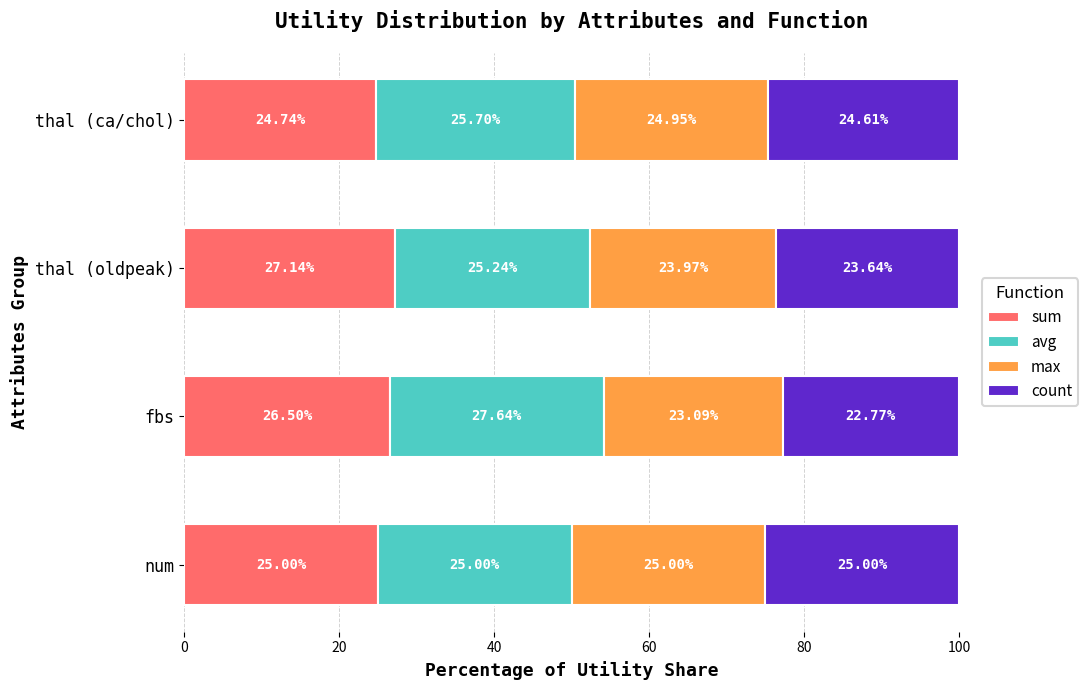

What is the average value of the sum series?

25.8